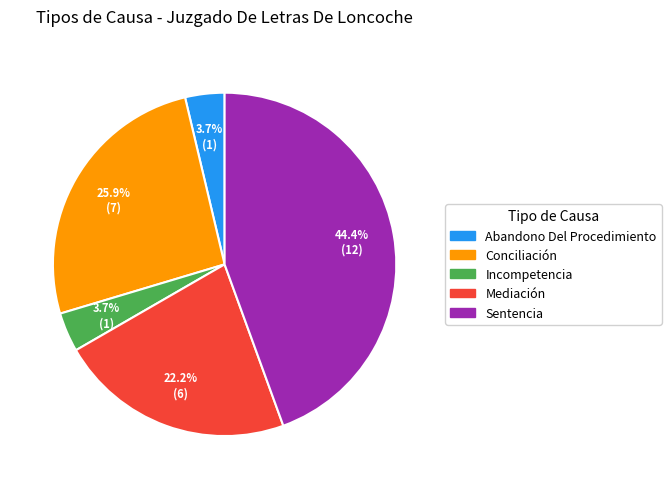

To the nearest percent, what percentage of the pie is Conciliación?

26%